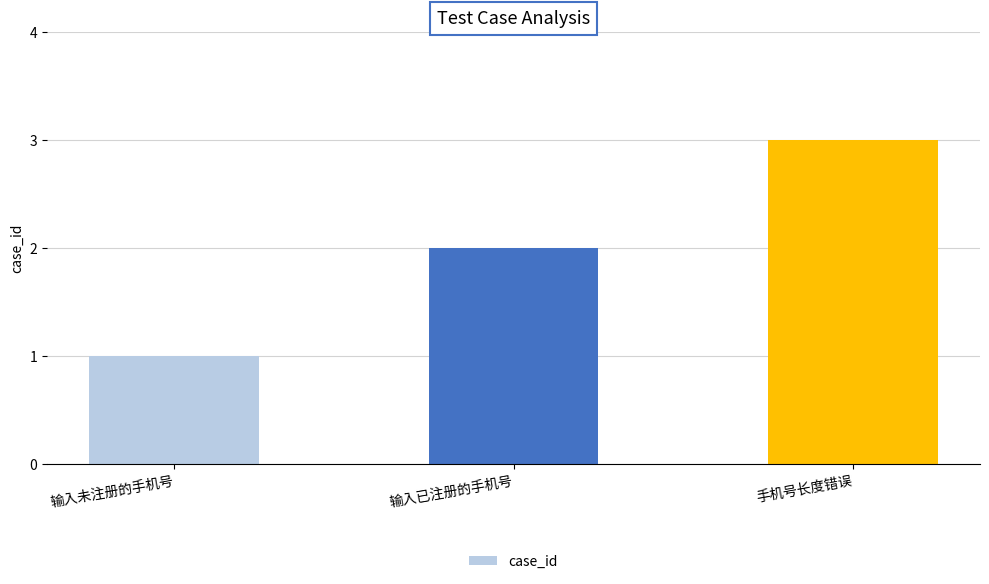

Are the bars grouped side by side (vs. stacked)?

No